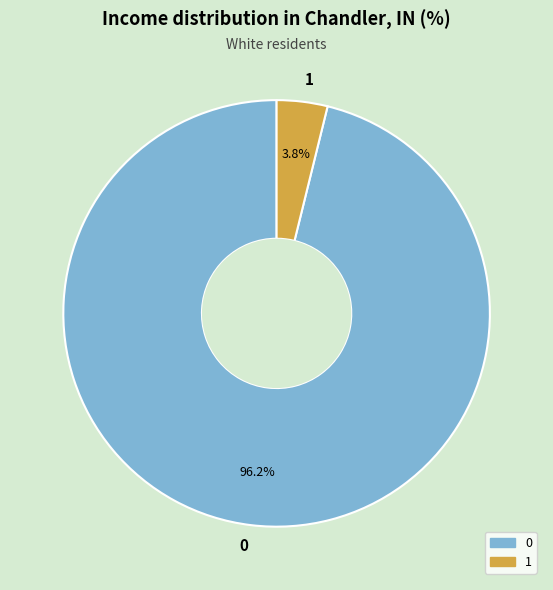

Is there any slice that represents more than half of the pie?

Yes